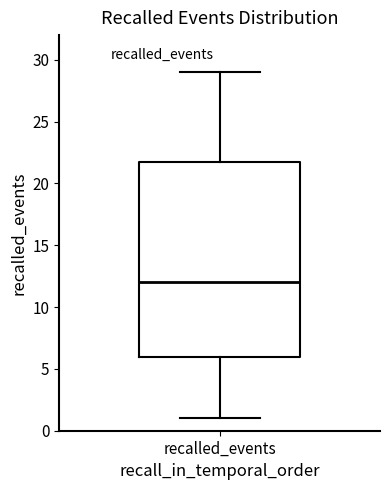

Transcribe this box plot: give where the median line is, the range the box spans, and where the two whiskers end, as read against the y-axis. The values are not printed on the chart, so give them approximately, as read against the axis.

median 12, box 6 to 22, whiskers 1 to 29